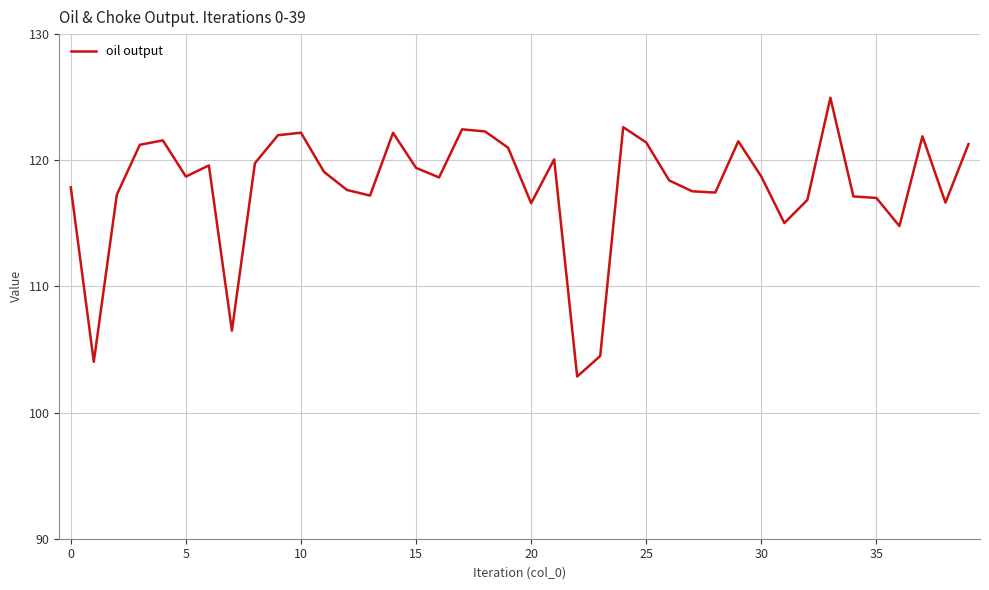

What is the smallest value displayed?

102.9